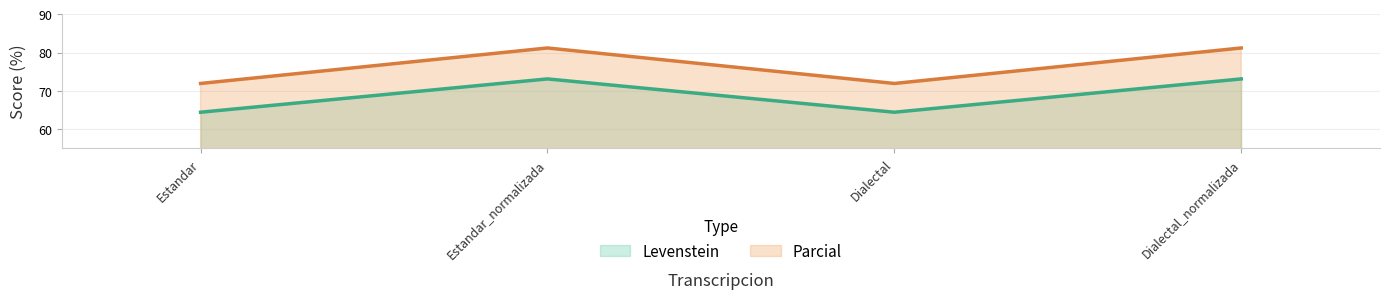

Does the chart display data point markers on the line(s)?

No